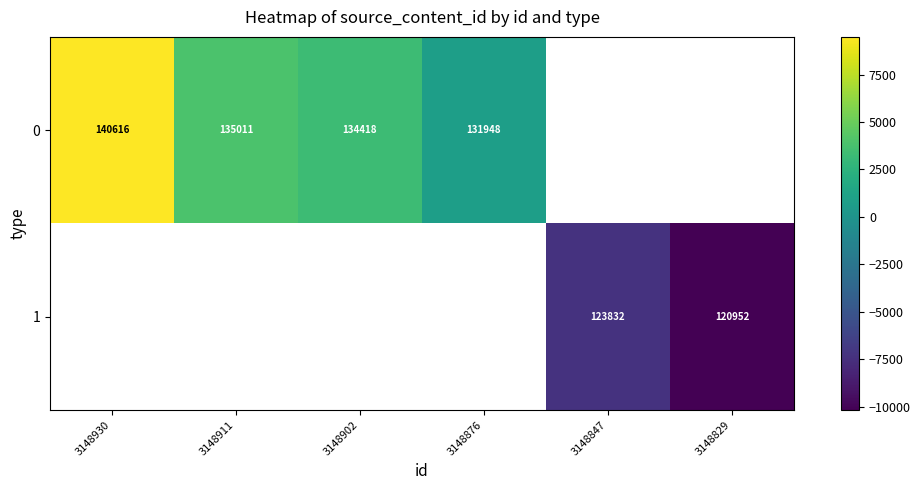

The value of 0 at 3148902 is 43687.6. True or false?

False